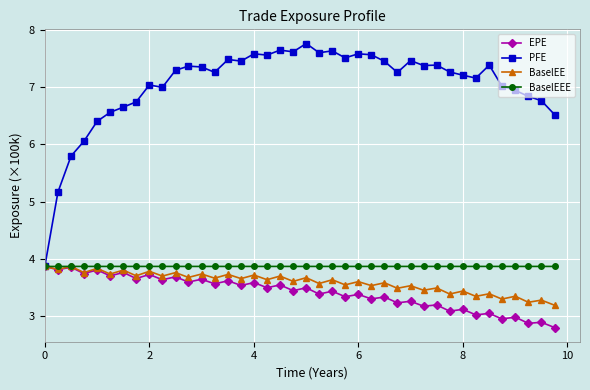

What is the value of the EPE point at the 5th from the left?

3.8